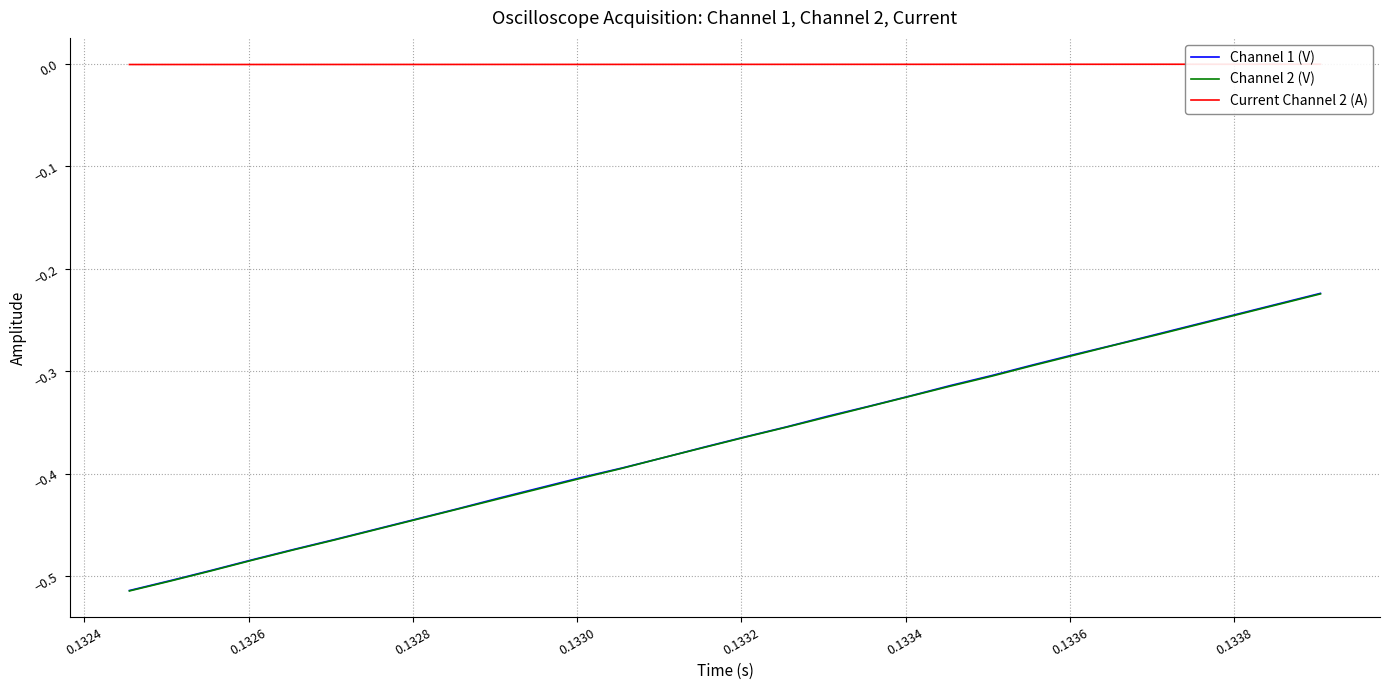

What are all the series names shown in the legend?

Channel 1 (V), Channel 2 (V), Current Channel 2 (A)